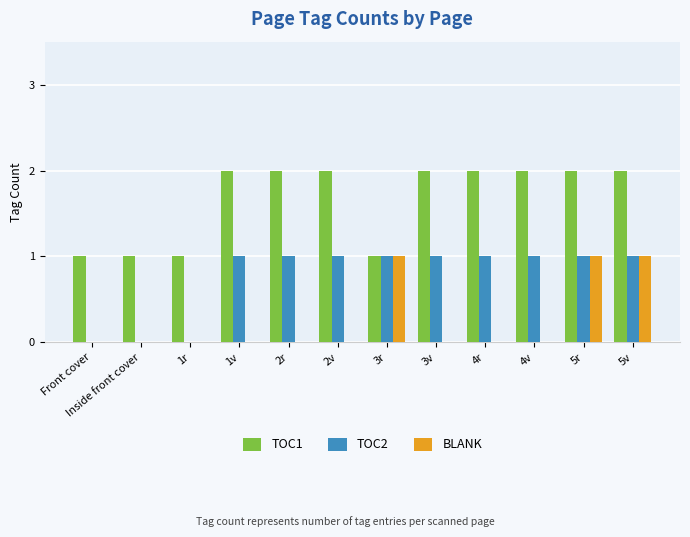

What is the spread (max minus min) of values at 3v?

2